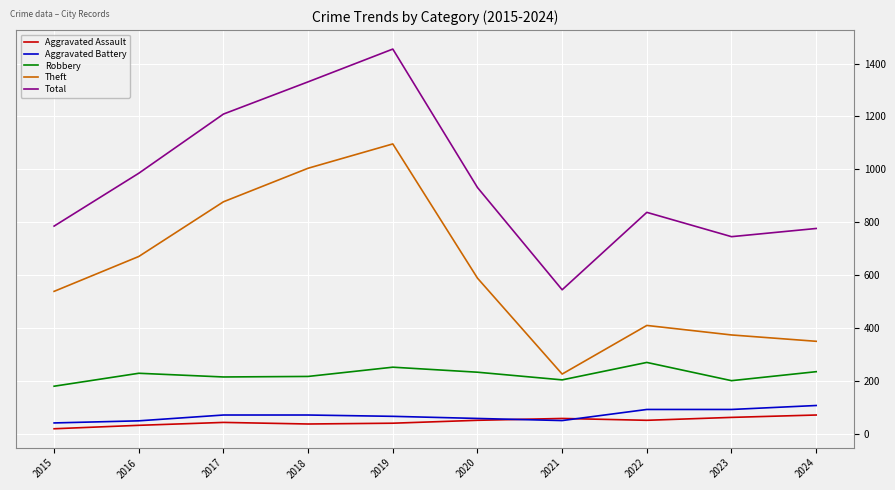

Which series has the widest spread of values?

Total